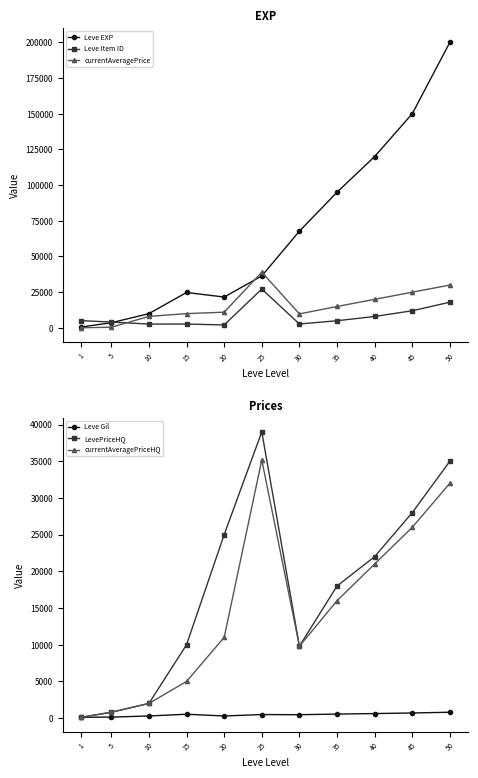

What is the total value across all series at 30?

100330